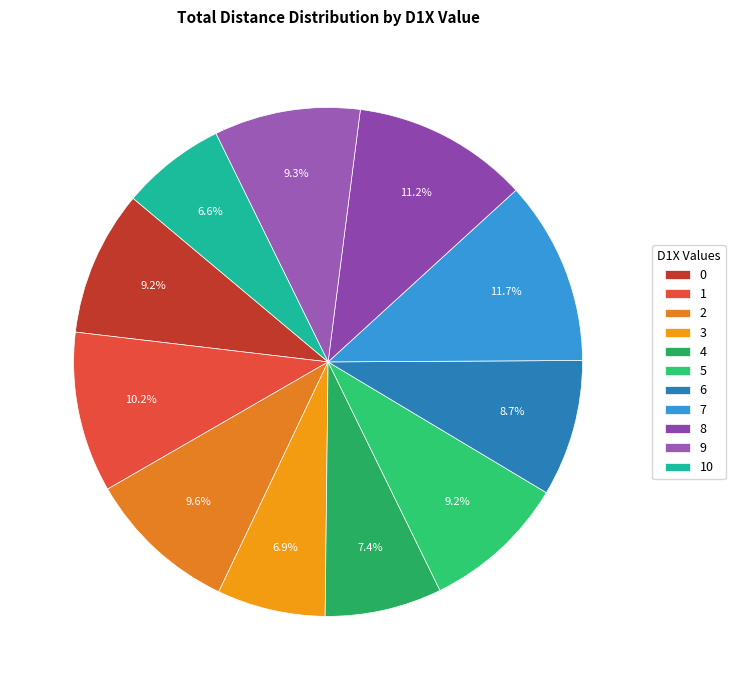

To the nearest percent, what percentage of the pie is 4?

7%